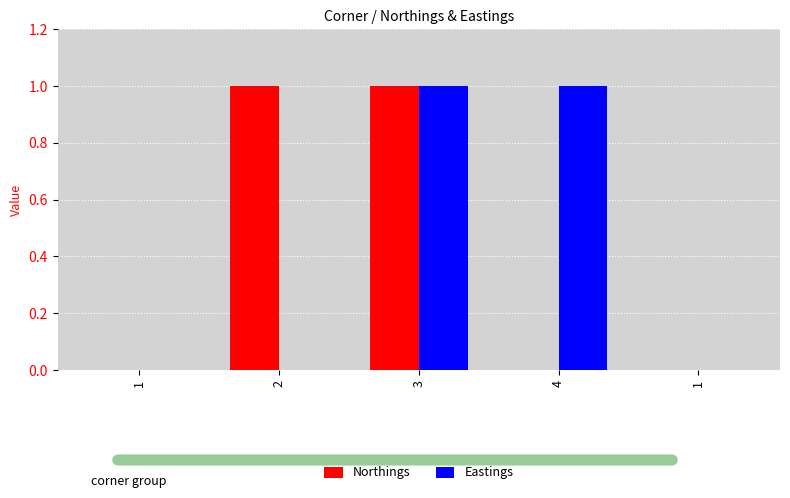

What is the difference between the highest and lowest values at 2?

1